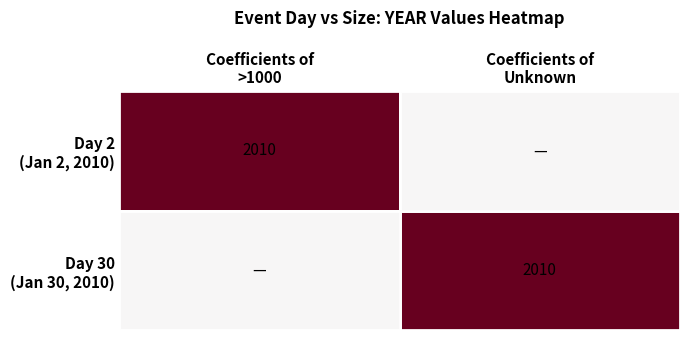

At which category is the sum across all series the highest?

Coefficients of
>1000